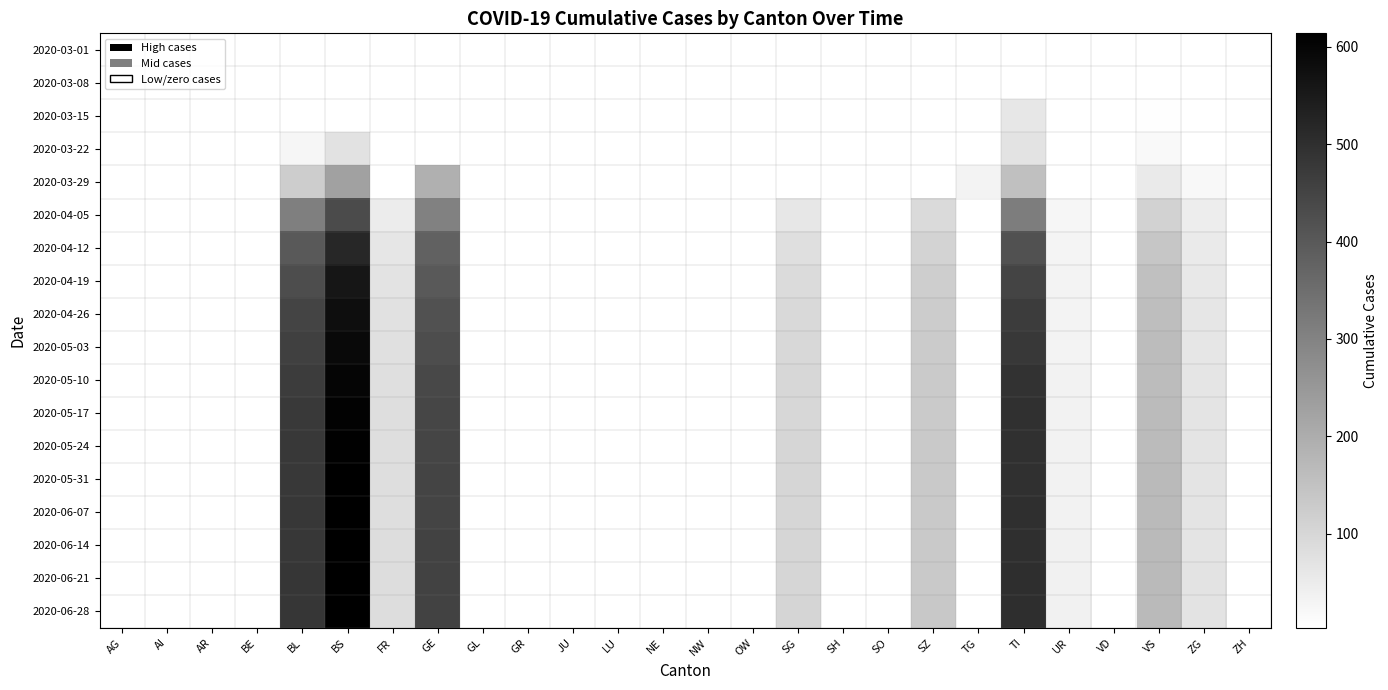

The value of 2020-06-28 at TI is 867.2. True or false?

False